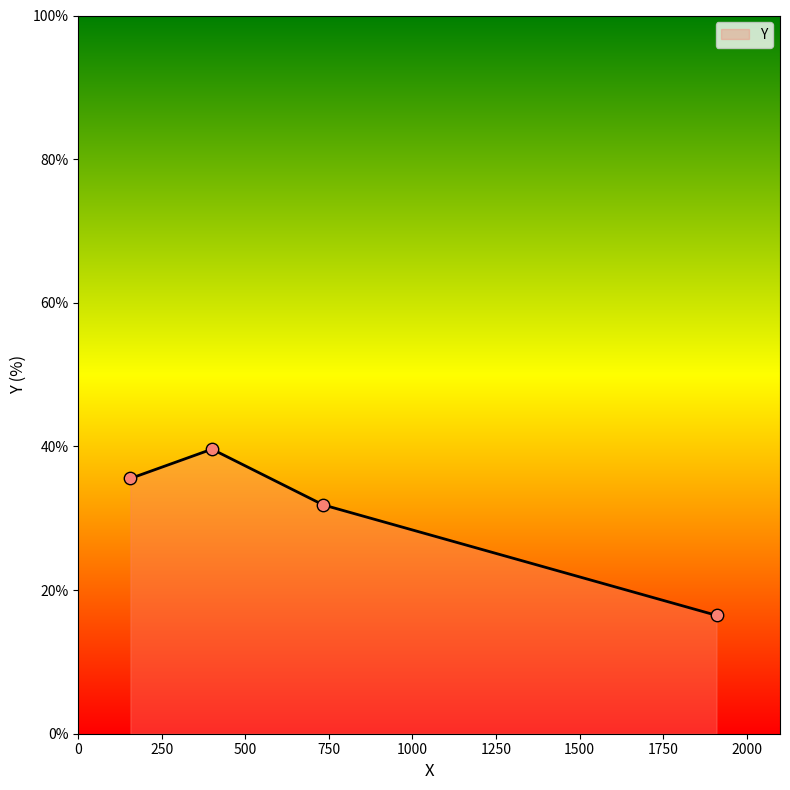

What is the greatest value displayed?

39.6